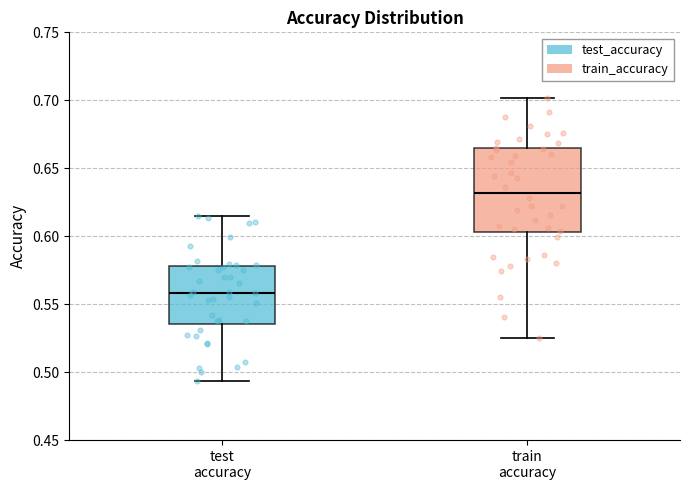

Which box's median line is the lowest?

test accuracy